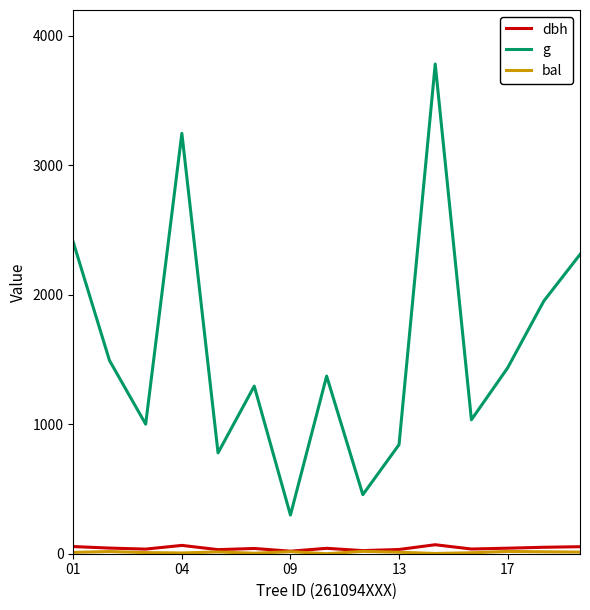

True or false: dbh and g cross at least once.

False